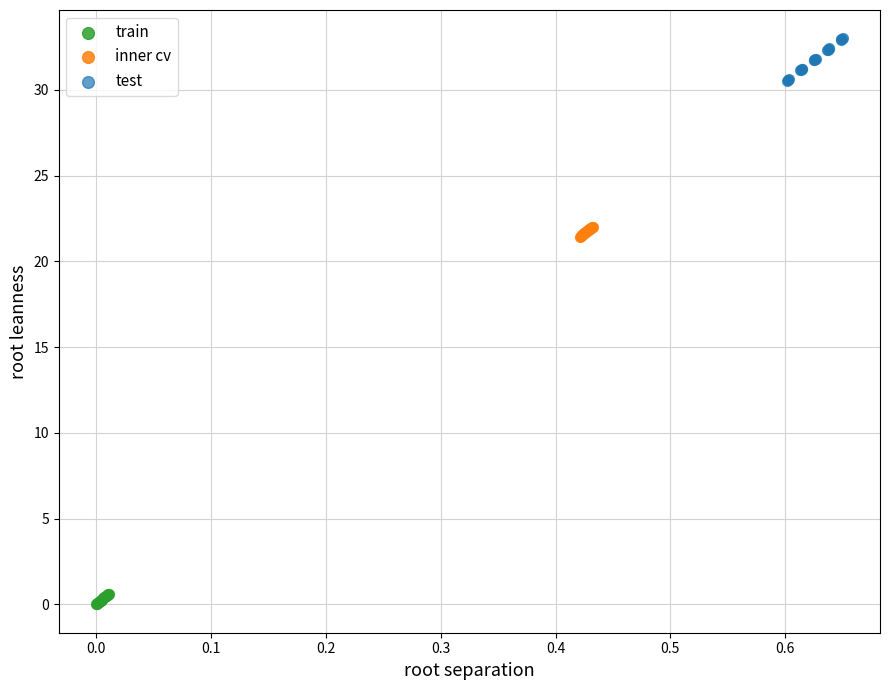

Which series reaches the maximum Y coordinate?

test